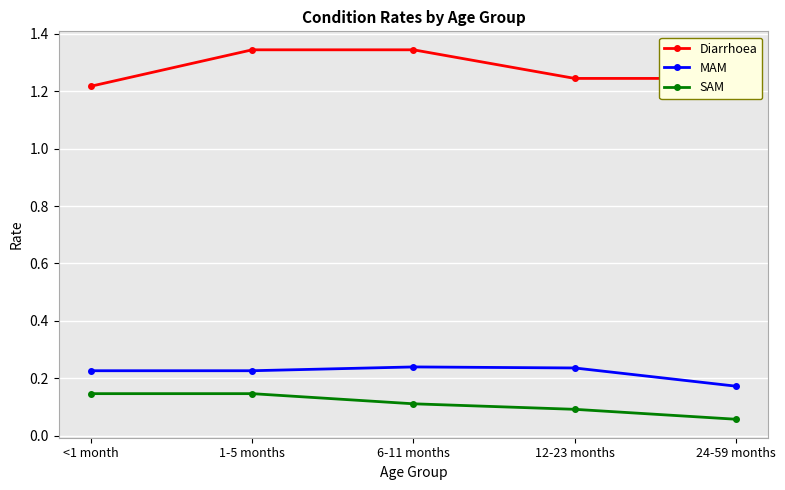

How many Diarrhoea values are between 1 and 2?

5